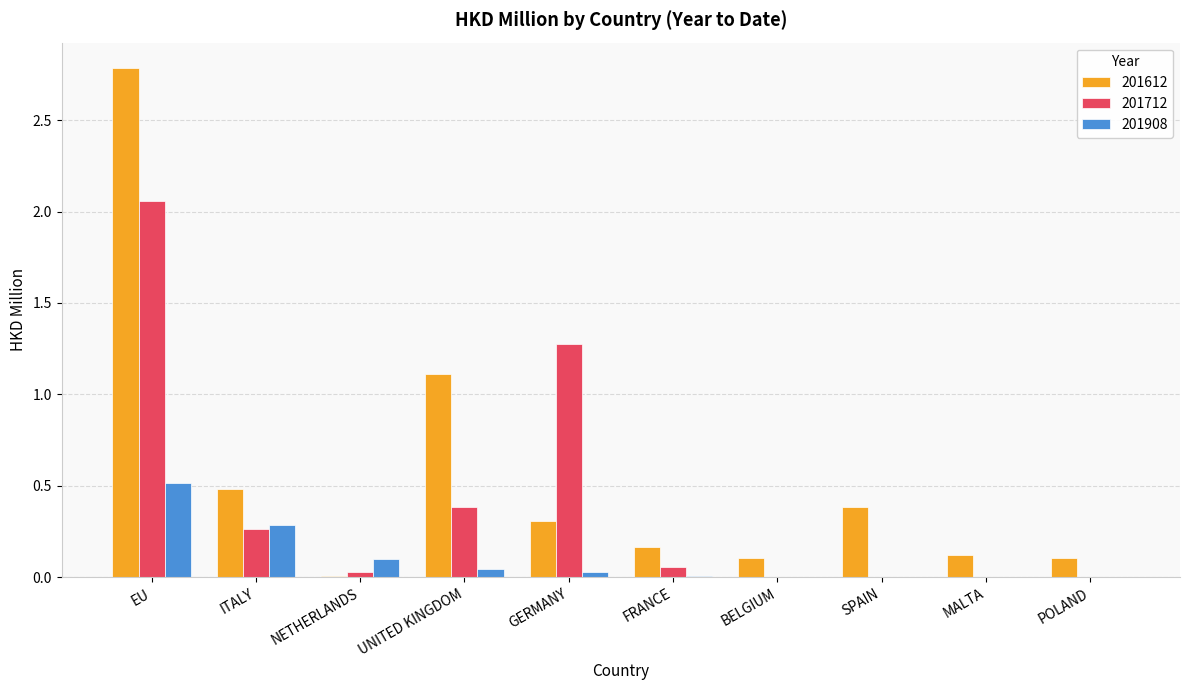

Between EU and MALTA, which series saw the biggest shift?

201612